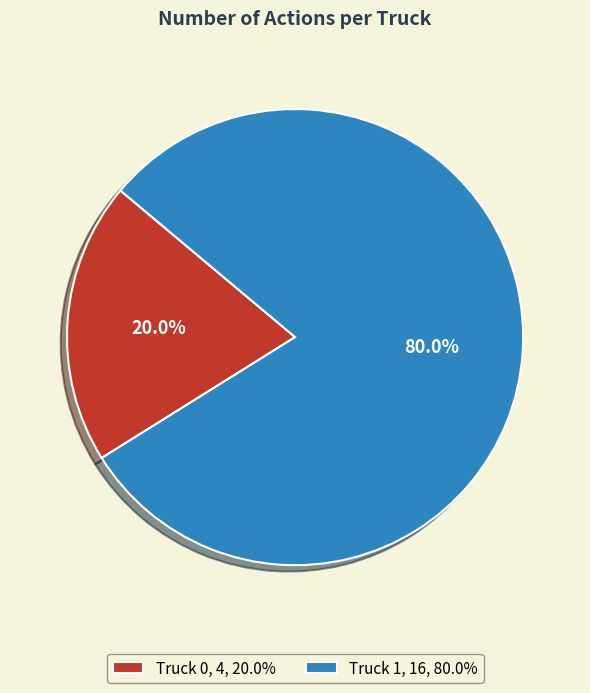

To the nearest percent, what portion does Truck 0 represent?

20%